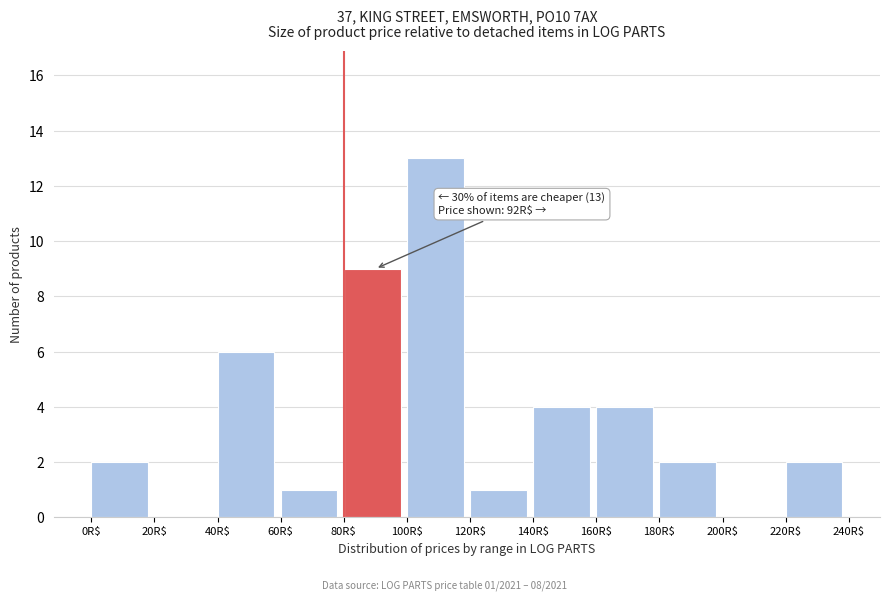

Over which range of the x-axis is the bar tallest?

100 to 120